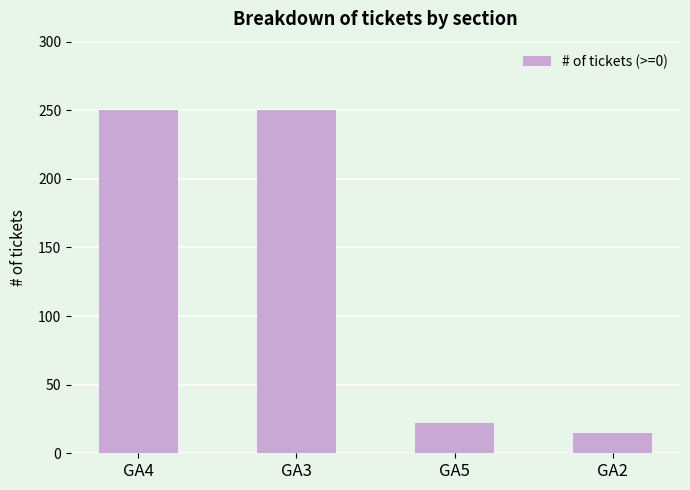

What is the ratio of the value at GA4 to the value at GA5?

11.4